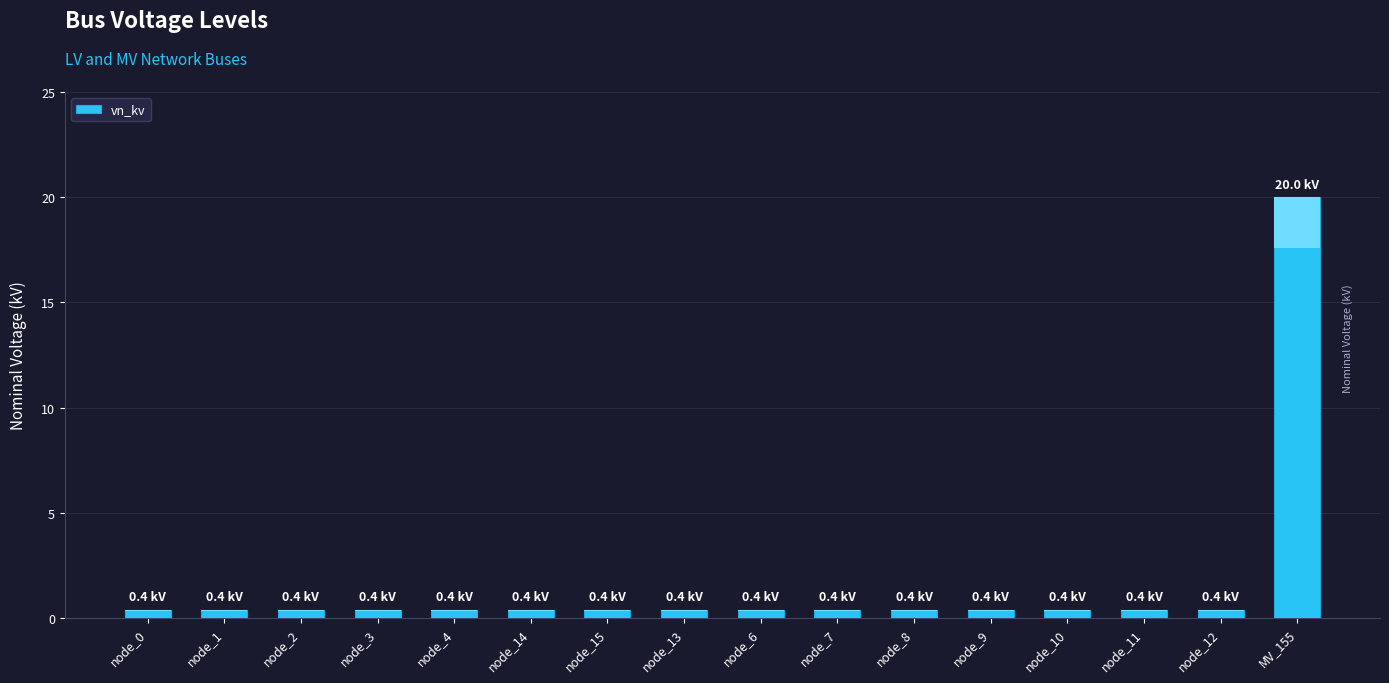

What is the label of the 1st bar from the right?

MV_155